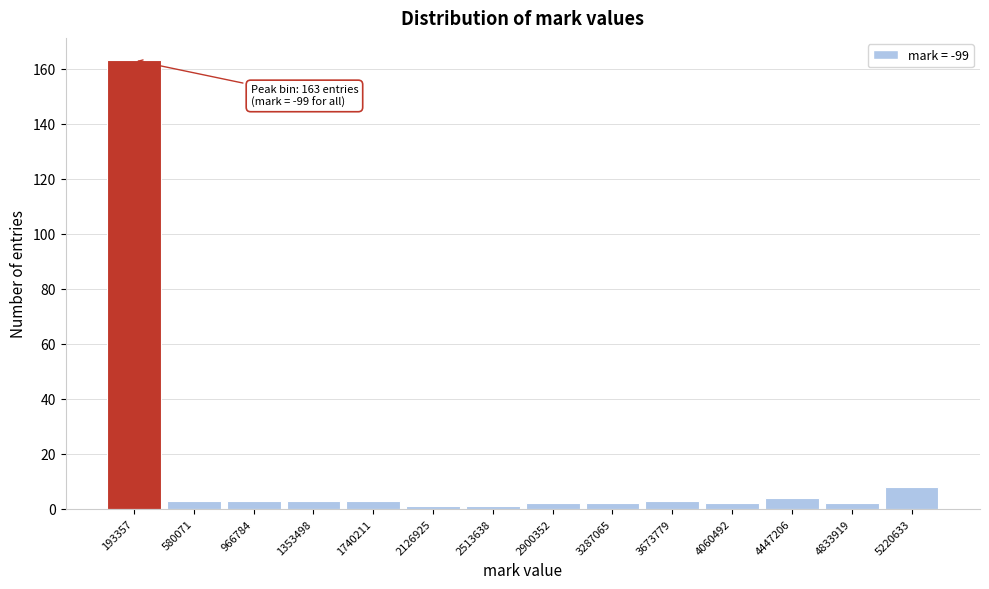

Over which range of the x-axis is the bar tallest?

0 to 400000